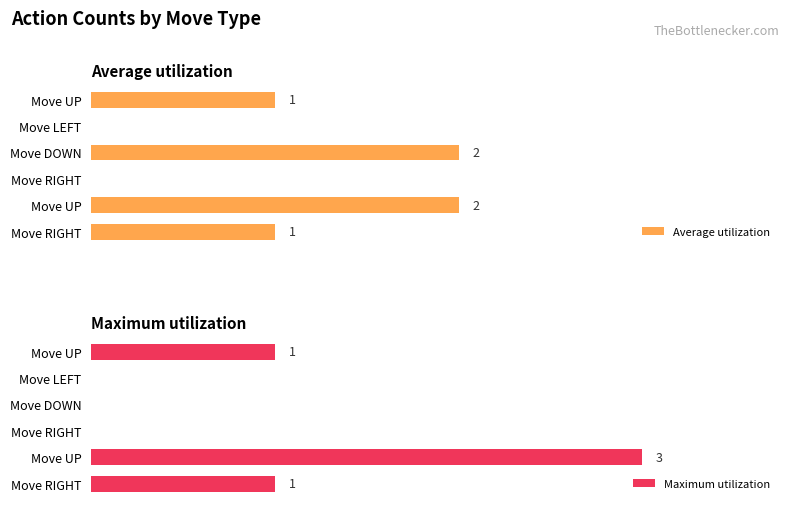

At how many categories does at least one series exceed 0?

4